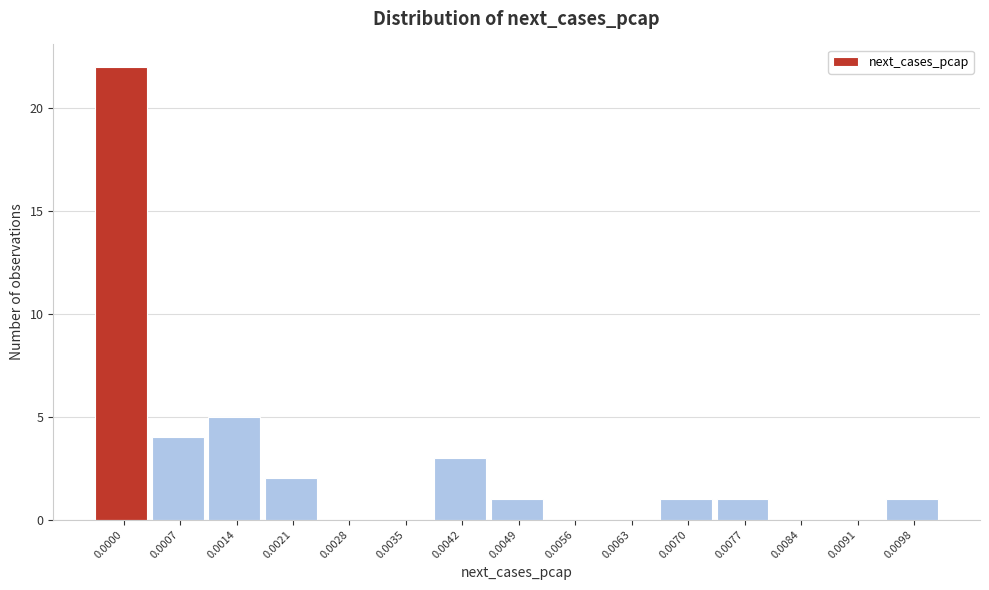

Reading left to right, what are all the values shown in this chart?

0.0000=22	0.0007=4	0.0014=5	0.0021=2	0.0028=0	0.0035=0	0.0042=3	0.0049=1	0.0056=0	0.0063=0	0.0070=1	0.0077=1	0.0084=0	0.0091=0	0.0098=1